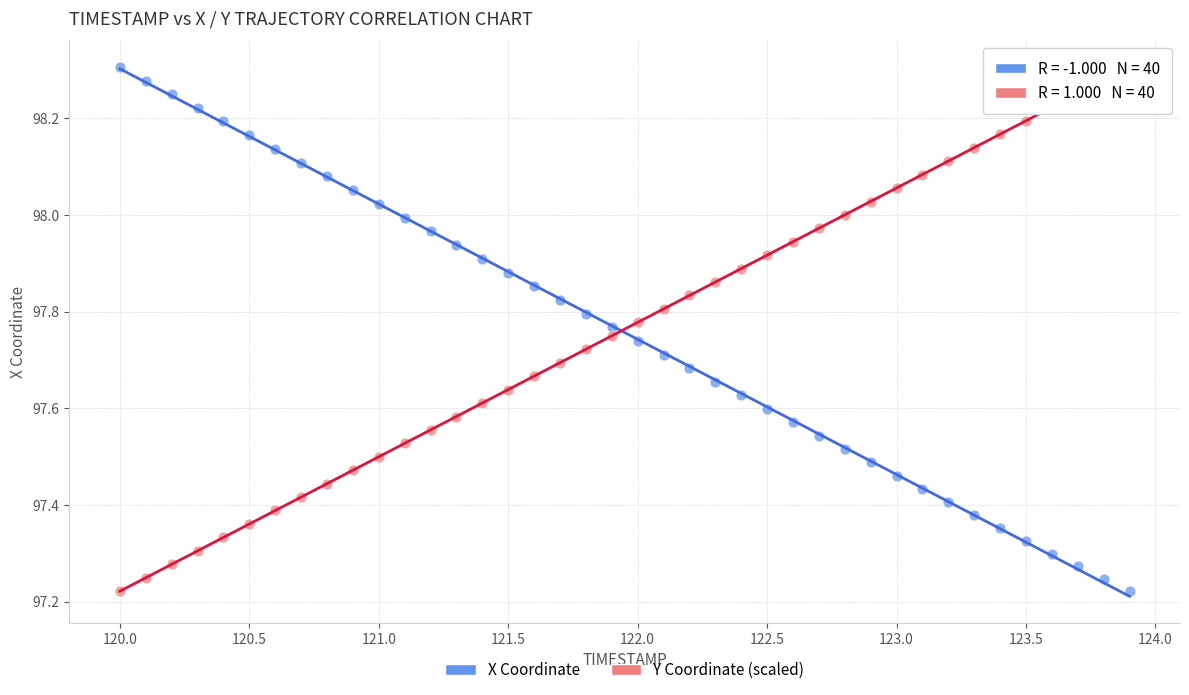

What is the X range (max minus min) for the scatter plot?

3.9